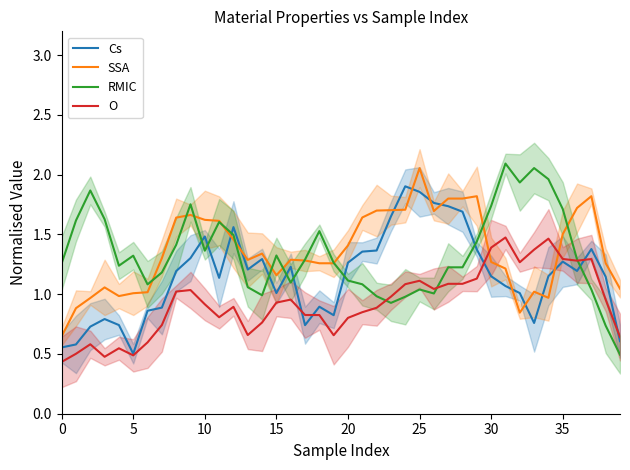

True or false: Cs has more than 0 interior local peaks.

True